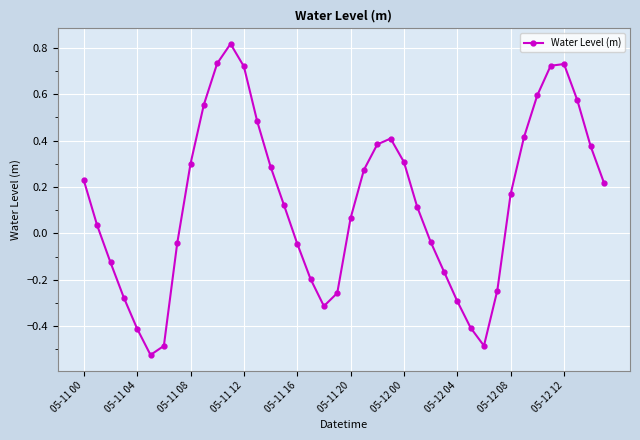

What is the difference between the maximum and minimum values?

1.3